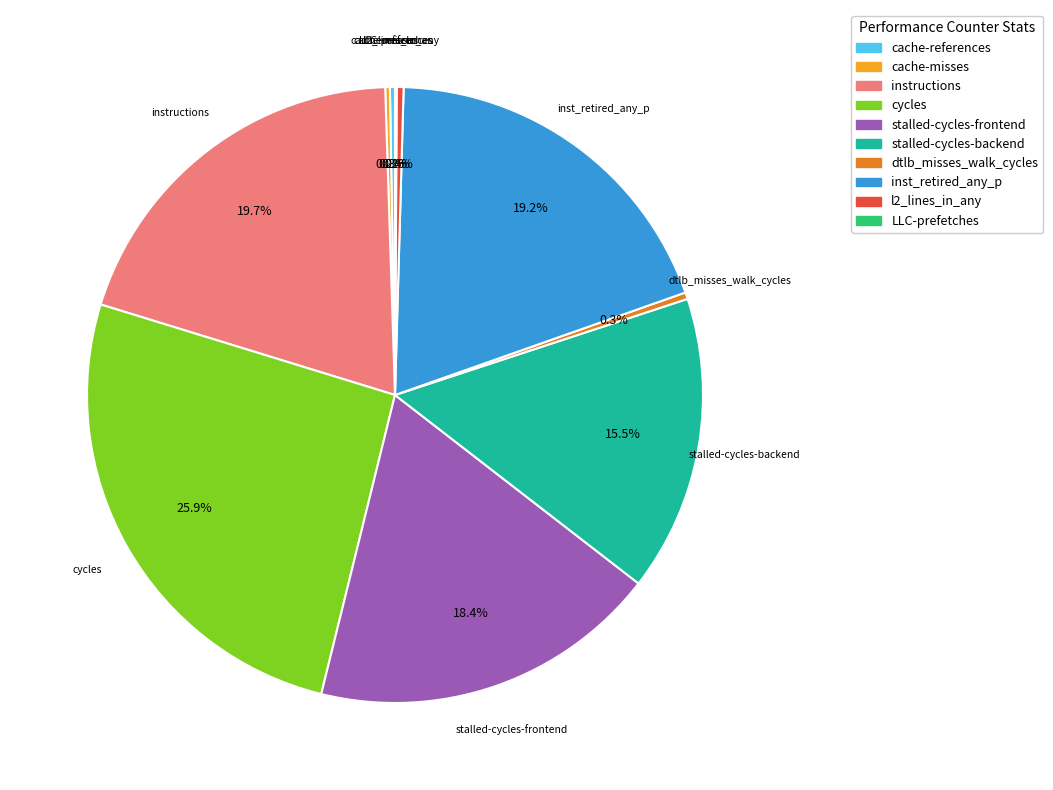

Does inst_retired_any_p account for over 50% of the chart?

No